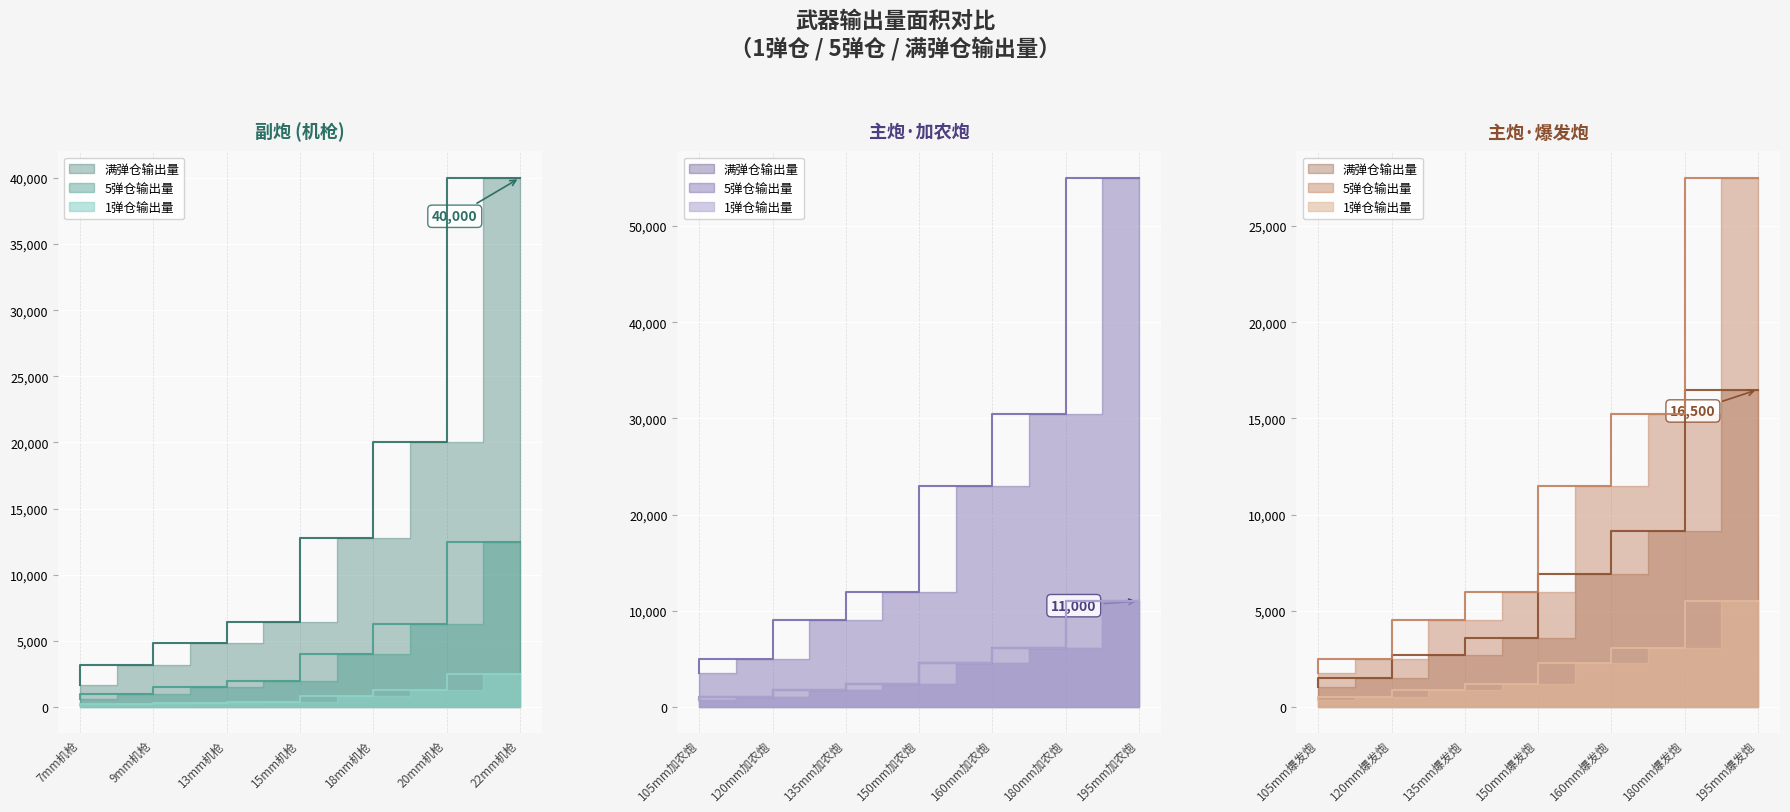

True or false: 5弹仓输出量 and 1弹仓输出量 intersect in this chart.

False